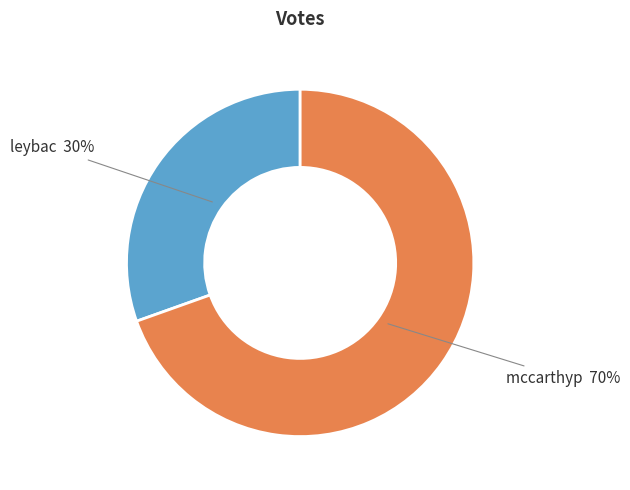

Is there any slice that represents more than half of the pie?

Yes